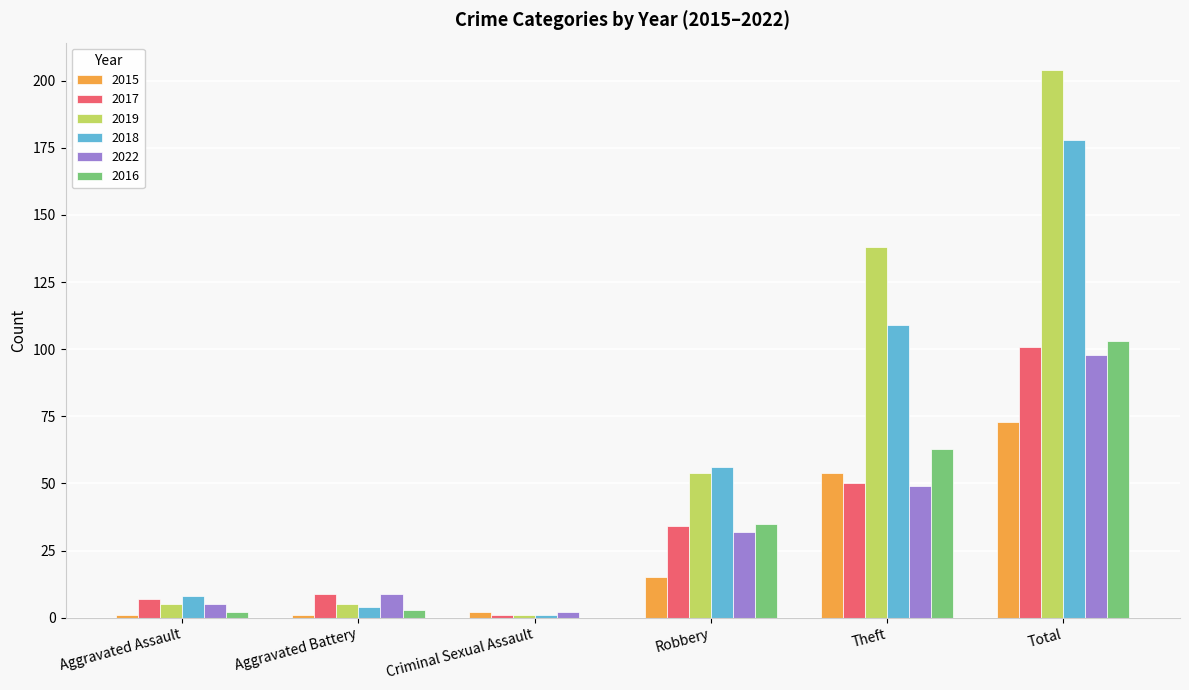

True or false: 2017 has a value of 9 at Aggravated Battery.

True